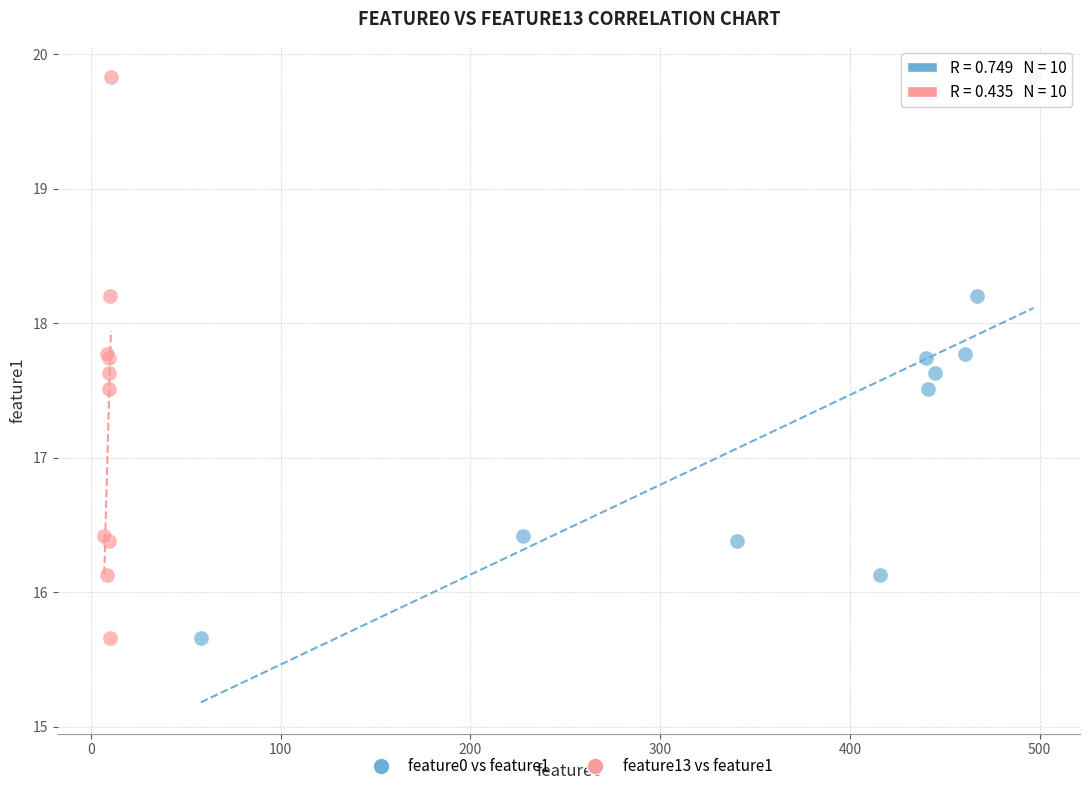

What are all the series names shown in the legend?

feature0 vs feature1, feature13 vs feature1